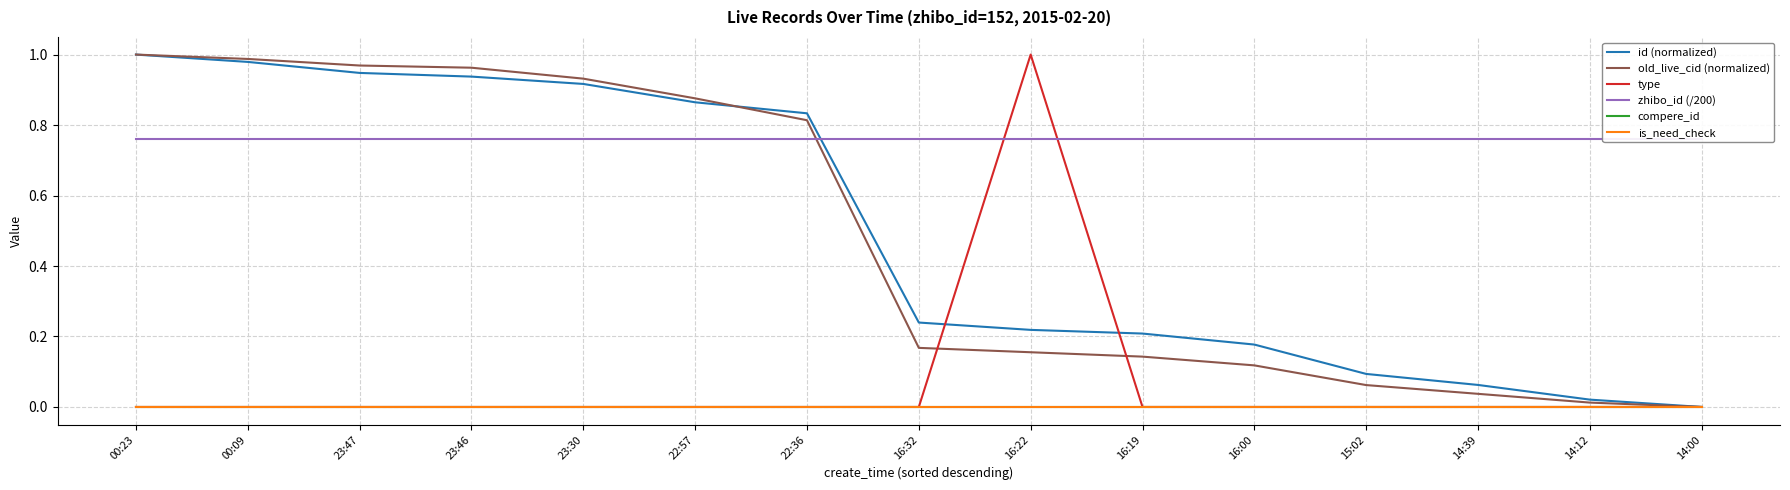

Reading left to right, list all the values displayed in this chart.

id (normalized): 1.0	1.0	0.9	0.9	0.9	0.9	0.8	0.2	0.2	0.2	0.2	0.1	0.1	0.0	0.0
old_live_cid (normalized): 1.0	1.0	1.0	1.0	0.9	0.9	0.8	0.2	0.2	0.1	0.1	0.1	0.0	0.0	0.0
type: 0.0	0.0	0.0	0.0	0.0	0.0	0.0	0.0	1.0	0.0	0.0	0.0	0.0	0.0	0.0
zhibo_id (/200): 0.8	0.8	0.8	0.8	0.8	0.8	0.8	0.8	0.8	0.8	0.8	0.8	0.8	0.8	0.8
compere_id: 0.0	0.0	0.0	0.0	0.0	0.0	0.0	0.0	0.0	0.0	0.0	0.0	0.0	0.0	0.0
is_need_check: 0.0	0.0	0.0	0.0	0.0	0.0	0.0	0.0	0.0	0.0	0.0	0.0	0.0	0.0	0.0